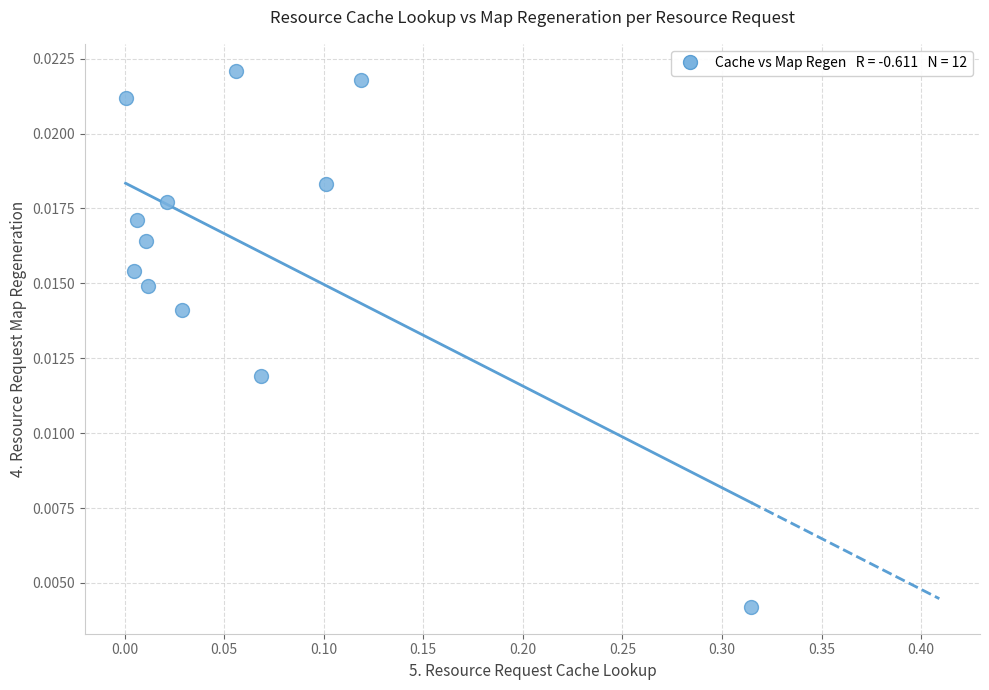

What is the range of X values (max minus min)?

0.3